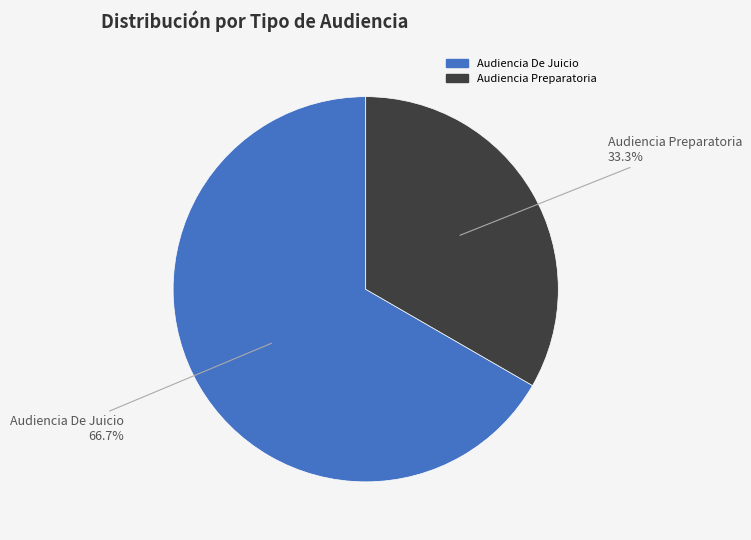

The Audiencia Preparatoria slice represents 48% of the pie. True or false?

False